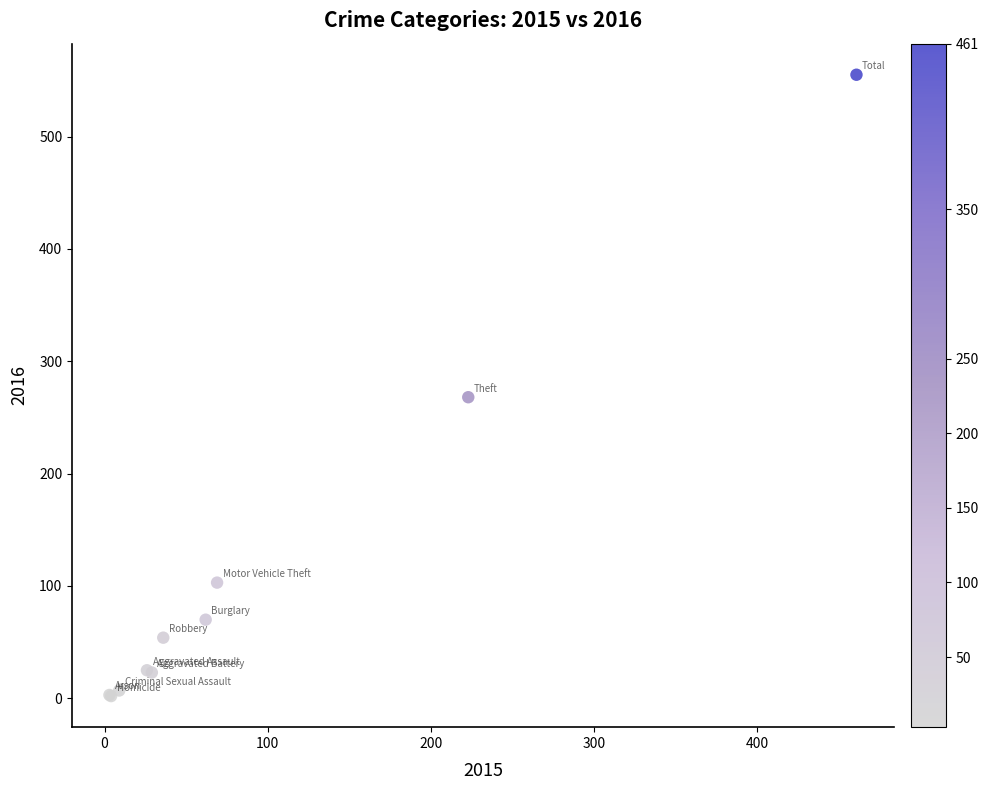

What Y value in the scatter plot is closest to 278?

268